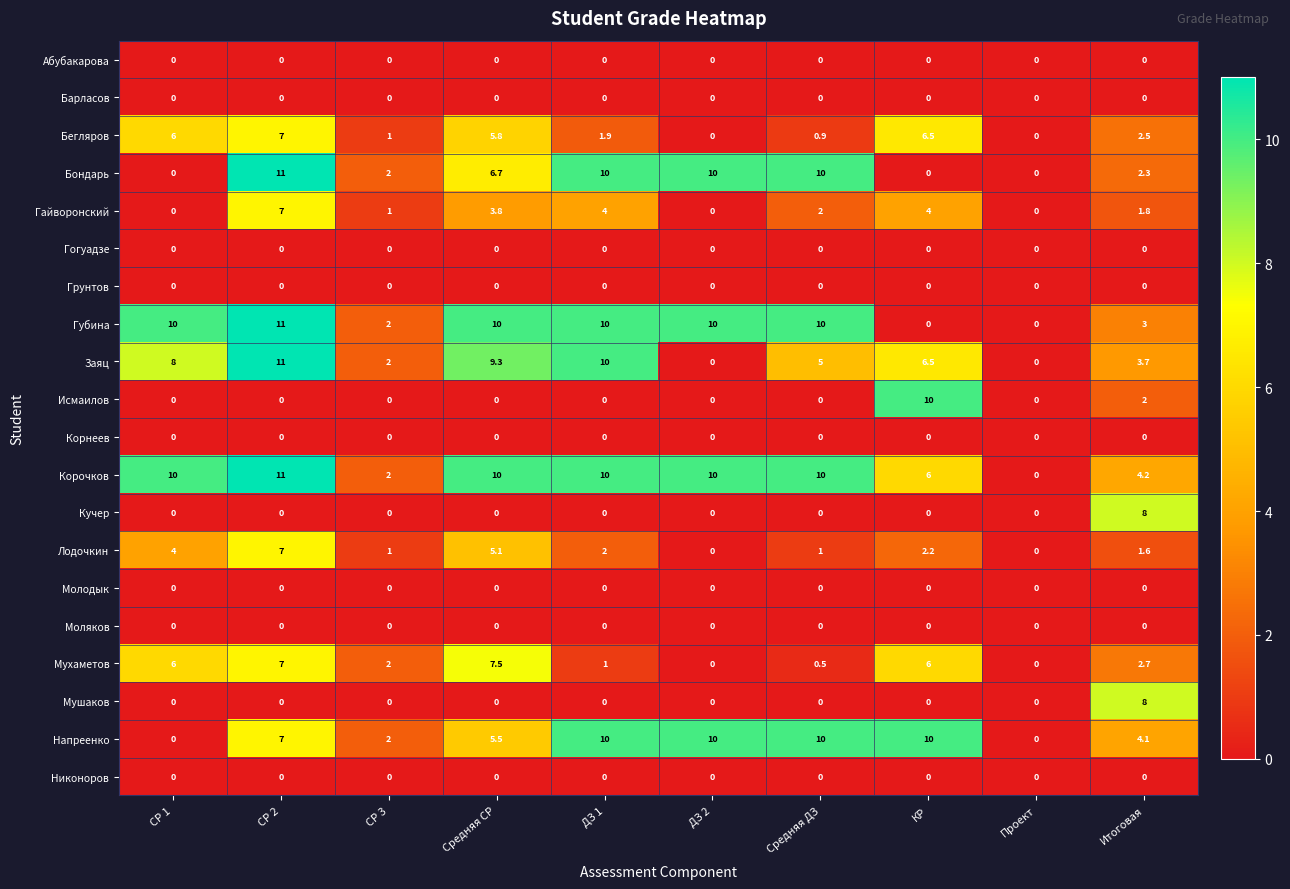

Count the number of categories in the chart.

10